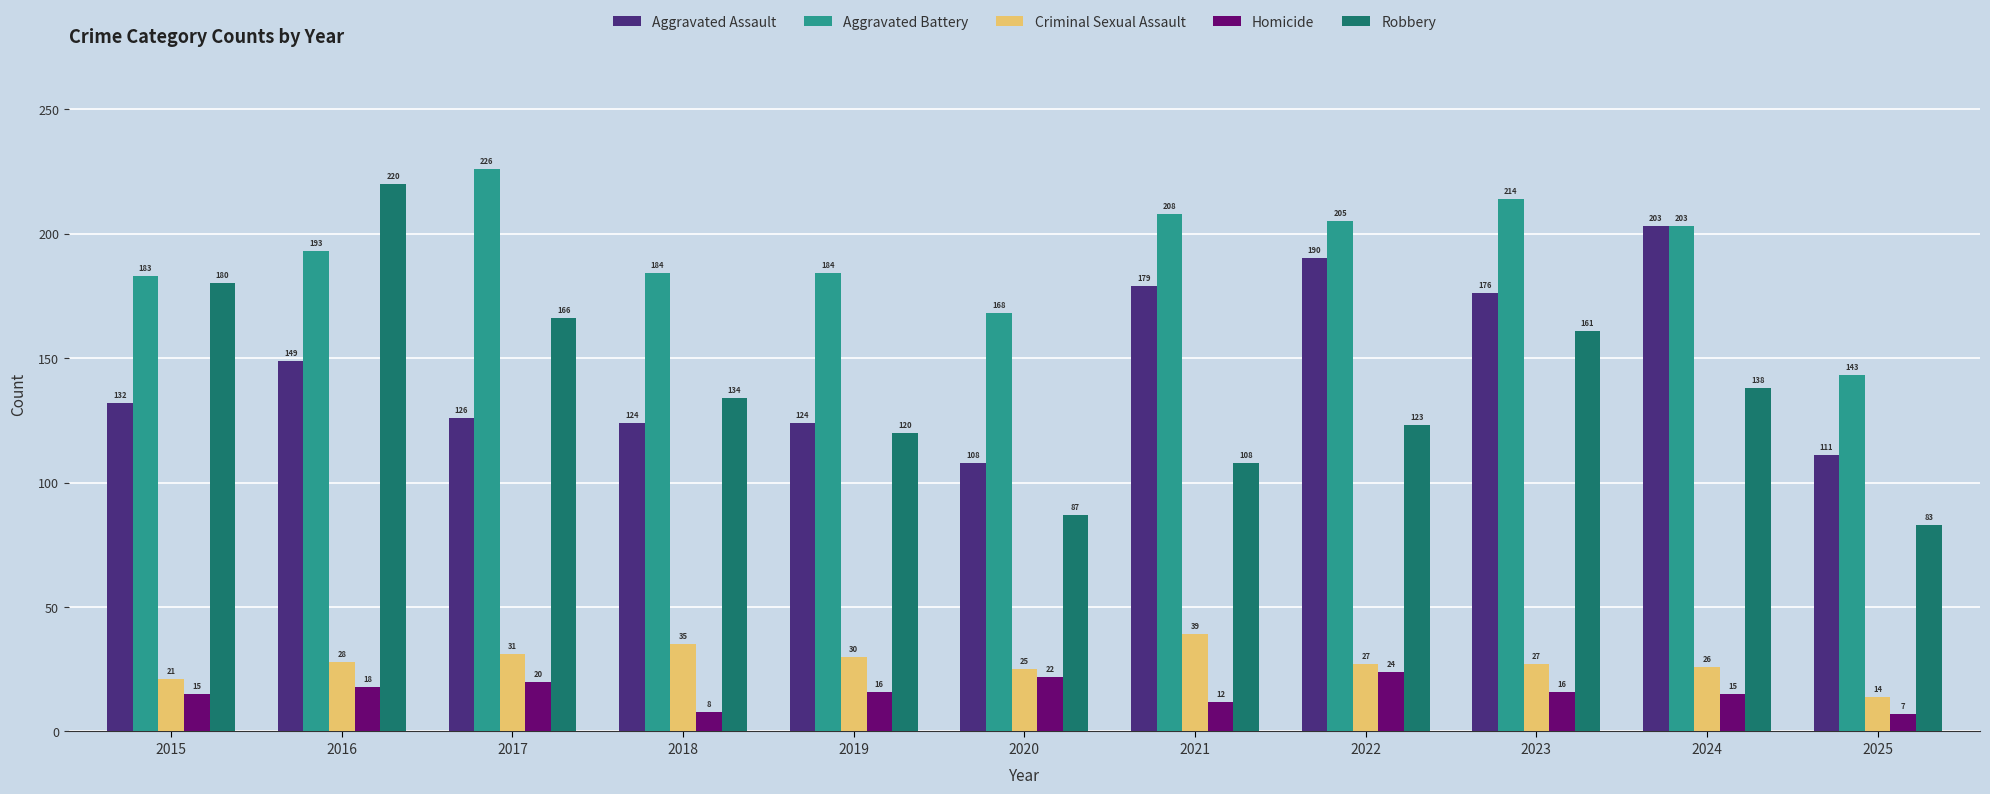

What is the spread (max minus min) of values at 2020?

146